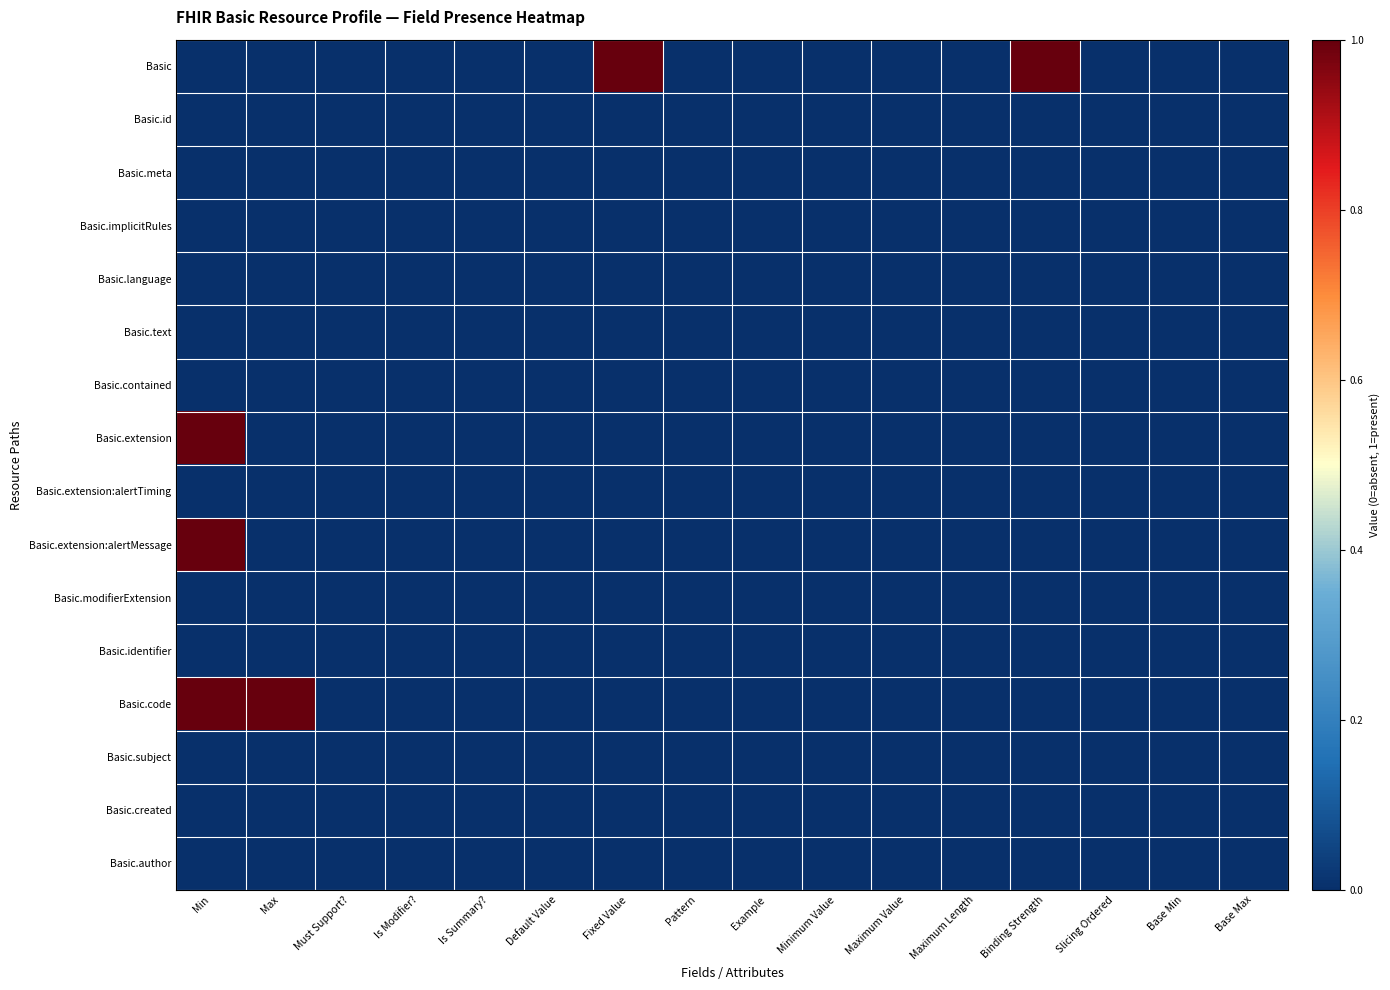

Between Is Modifier? and Binding Strength, which series saw the biggest shift?

Basic